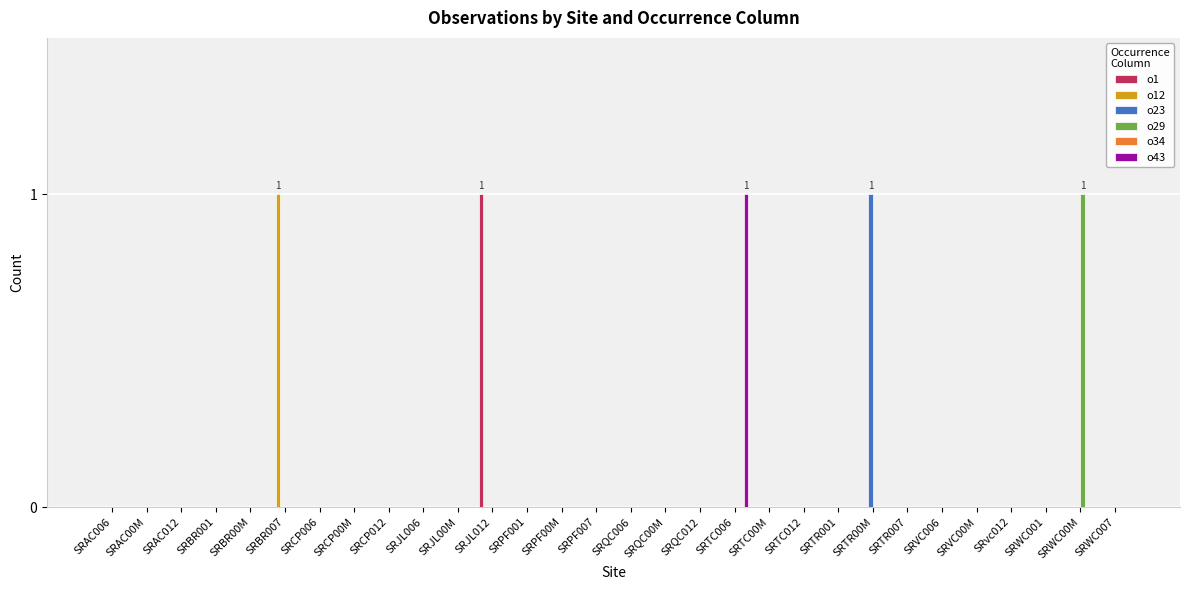

True or false: o12 has a value of 1 at SRCP012.

False